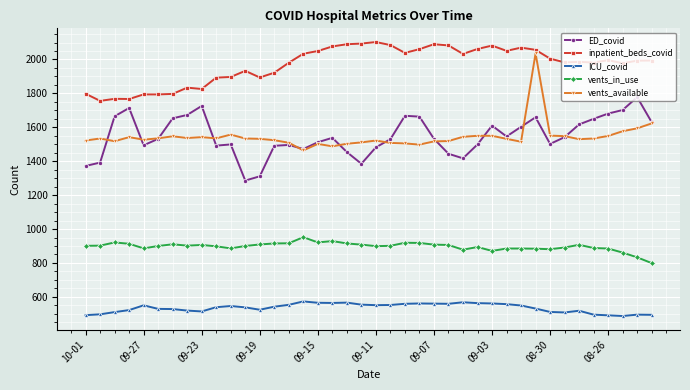

True or false: ICU_covid and ED_covid cross at least once.

False